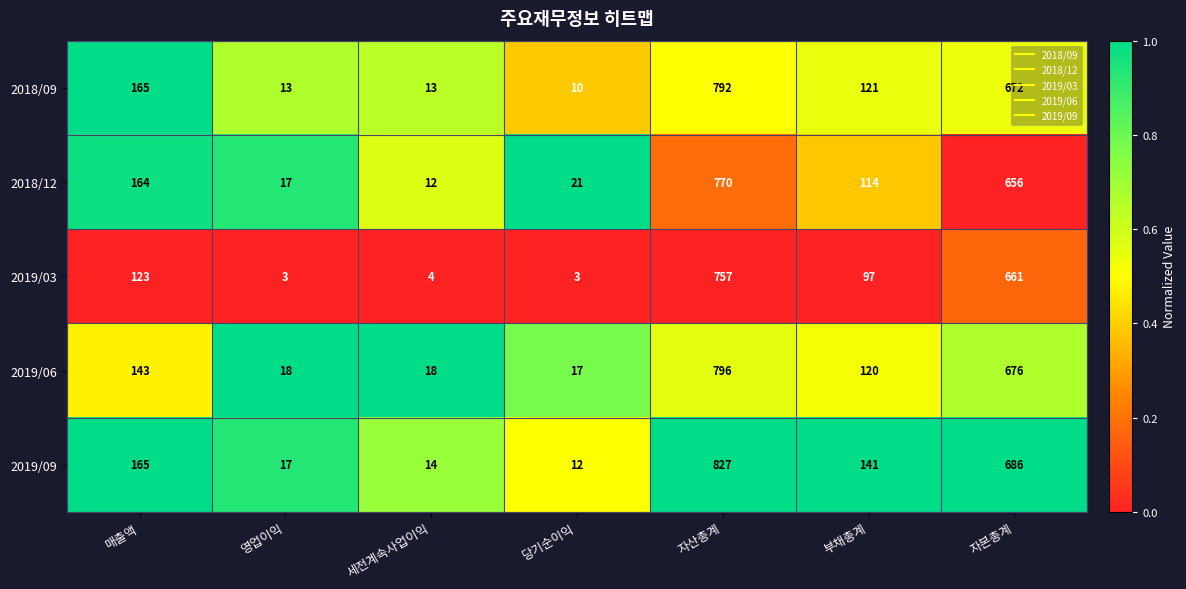

What is the total value across all series at 영업이익?

68